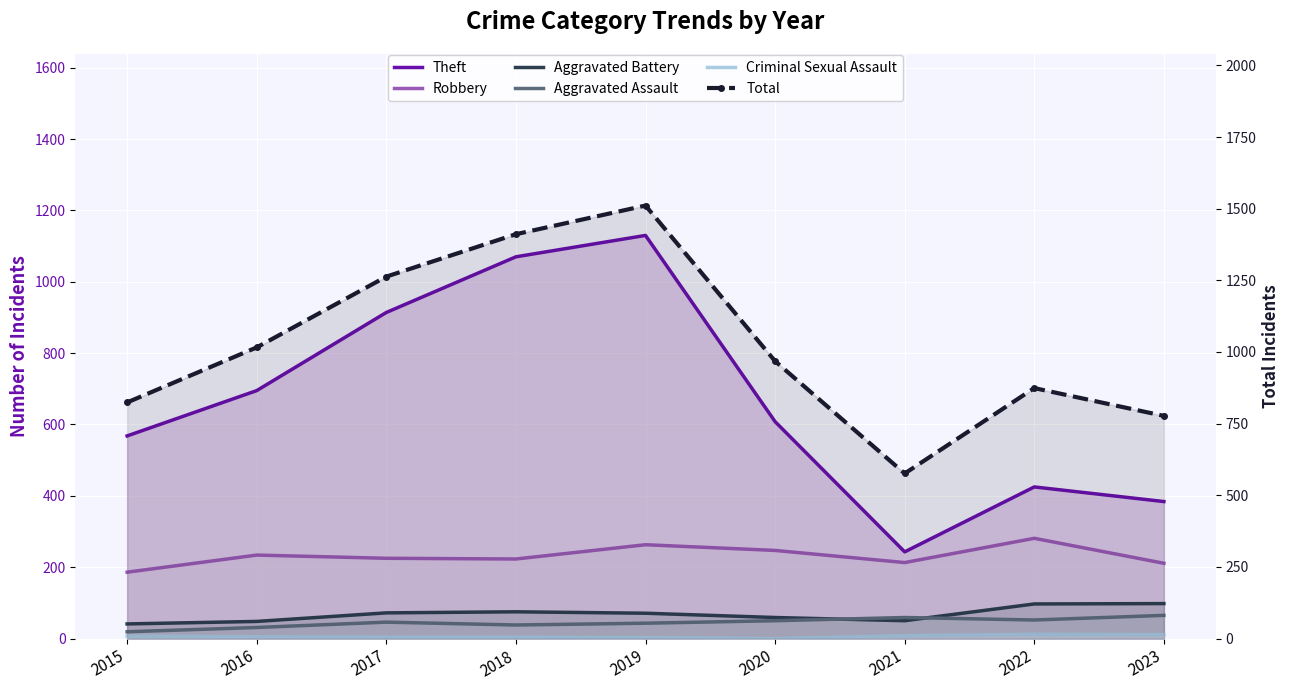

Between 2022 and 2018, which is larger?

2018